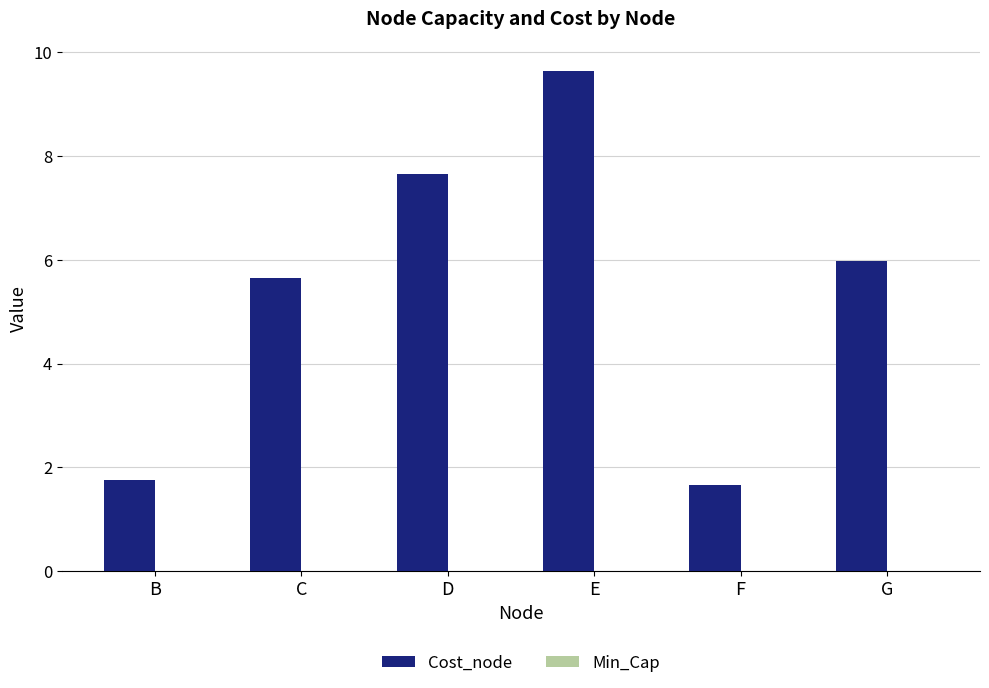

What value does the data have at B?

1.8